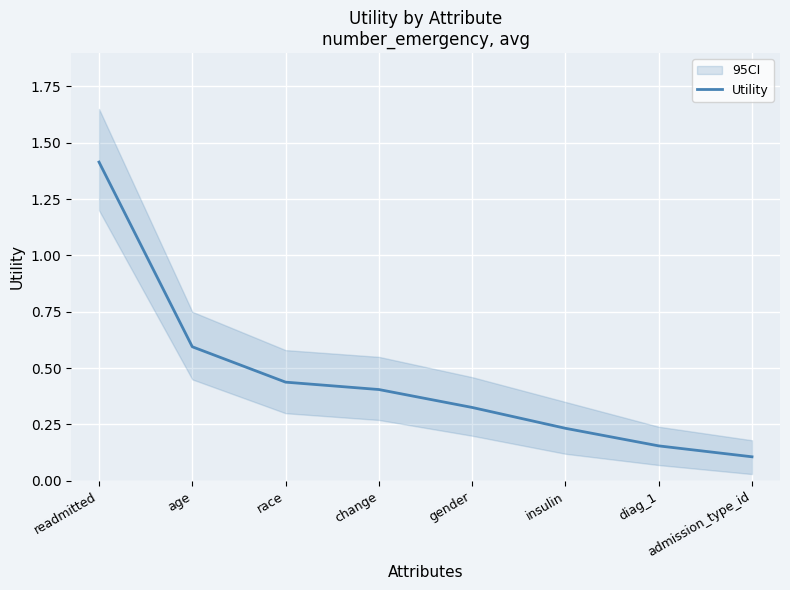

Where is the data nearest to the value 0?

admission_type_id